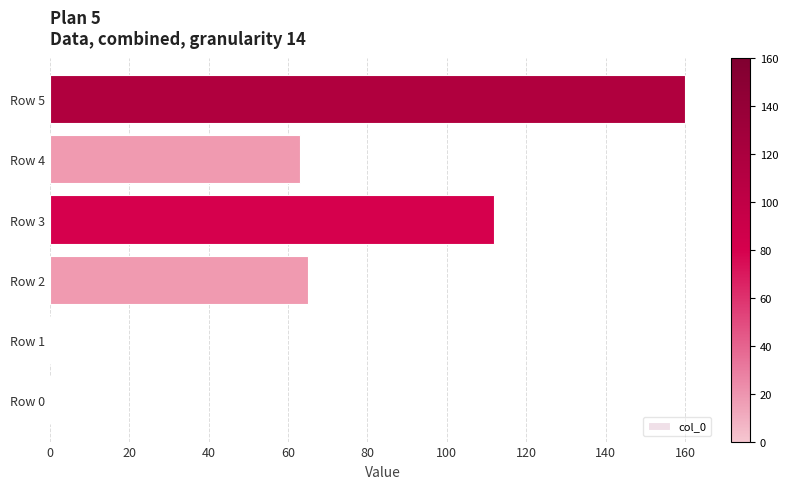

The chart shows a value of 96 at Row 5. True or false?

False